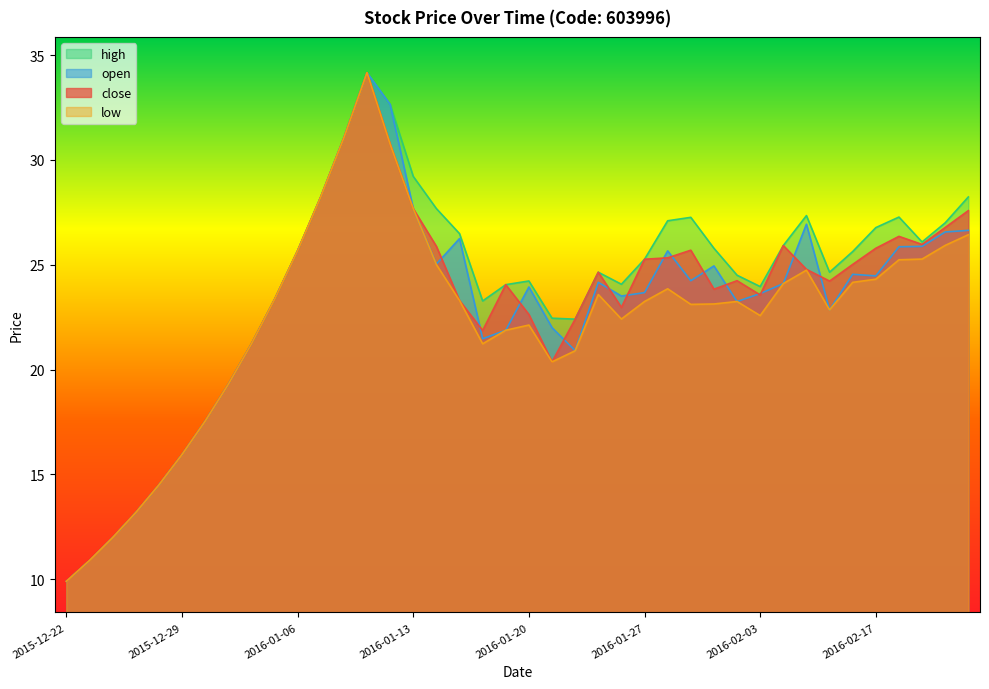

What is the difference between the second highest and minimum values in the high series?

22.8